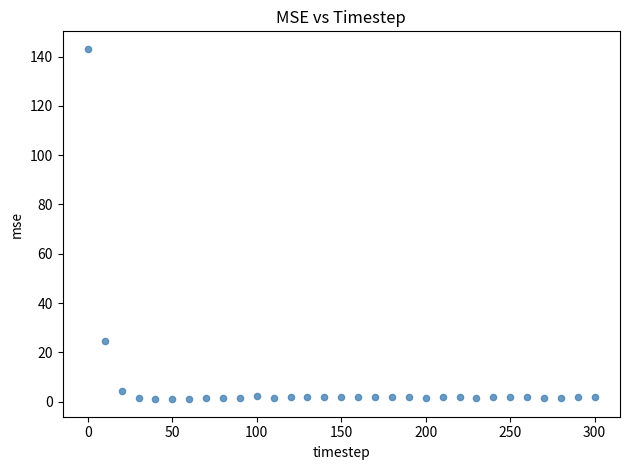

What Y value in the scatter plot is closest to 72?

24.6